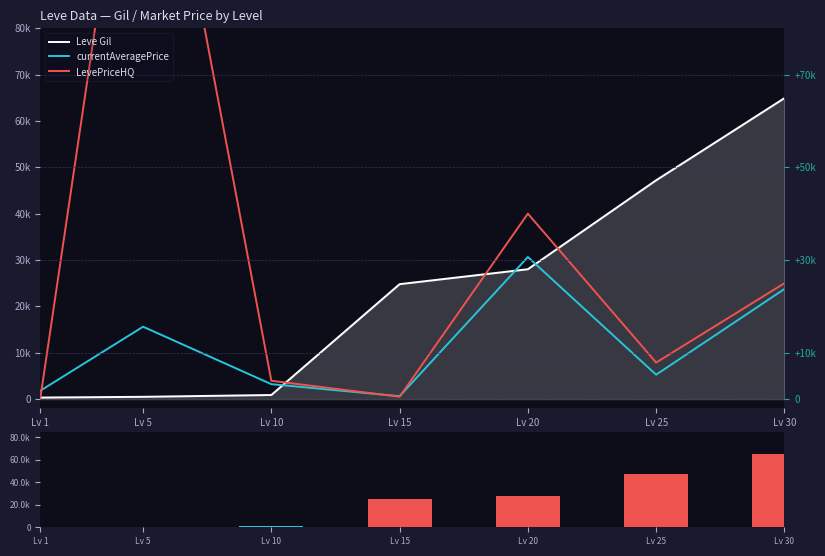

Count the number of categories in the chart.

7